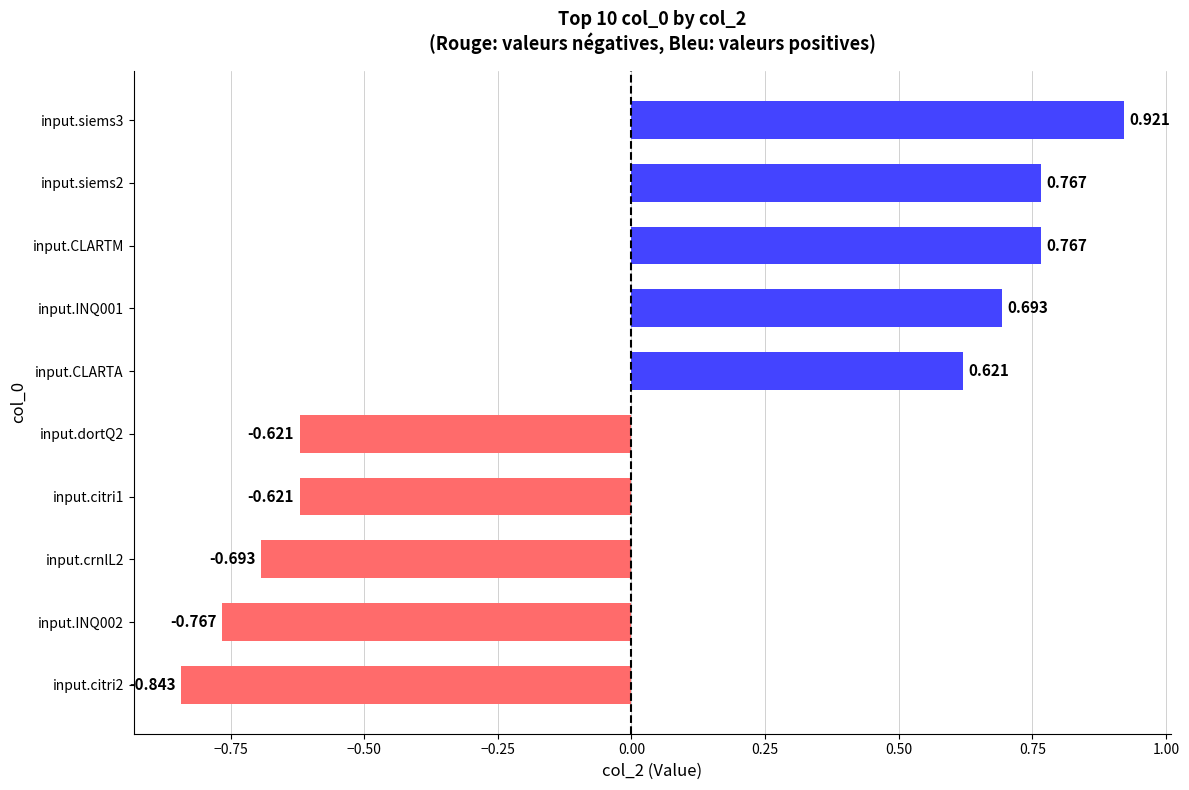

How many categories are shown in the chart?

10